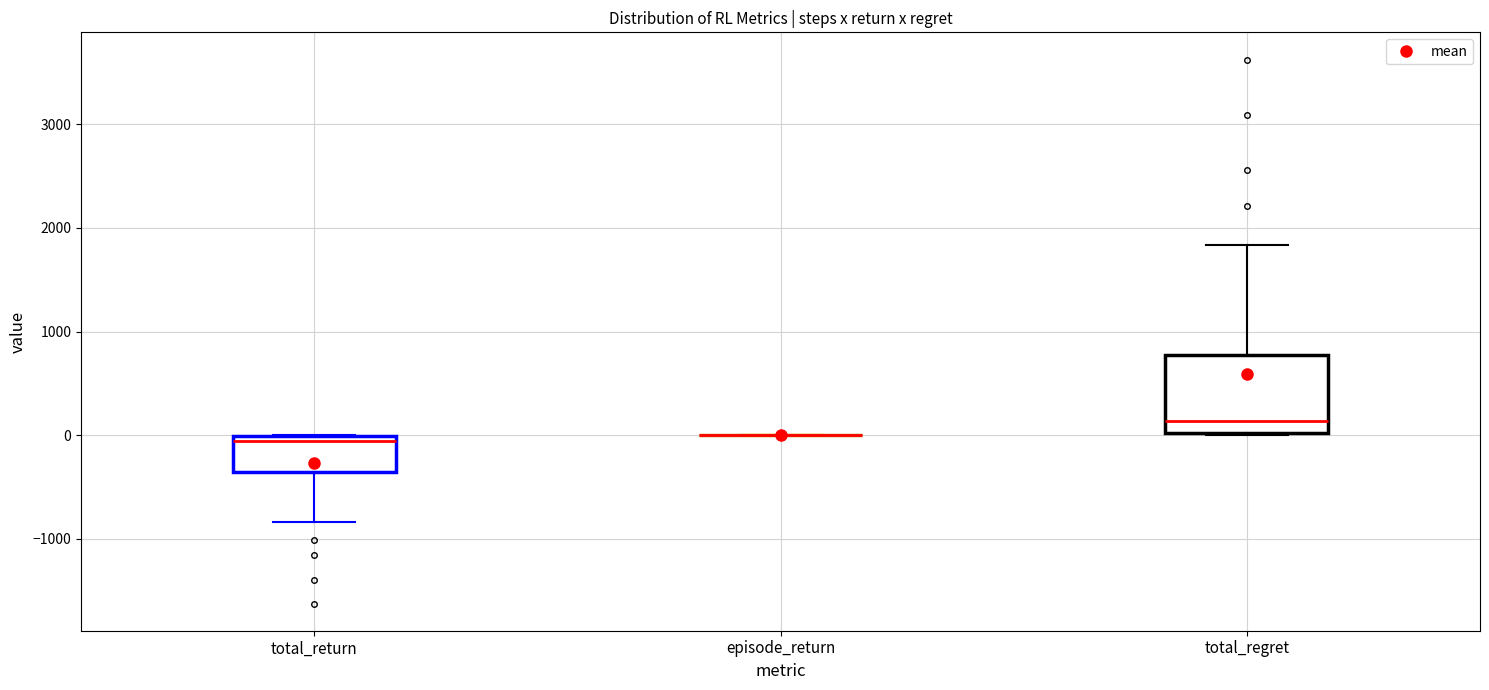

Where is the lower edge of the box for total_return on the y-axis? The values are not printed on the chart, so give them approximately, as read against the axis.

-400